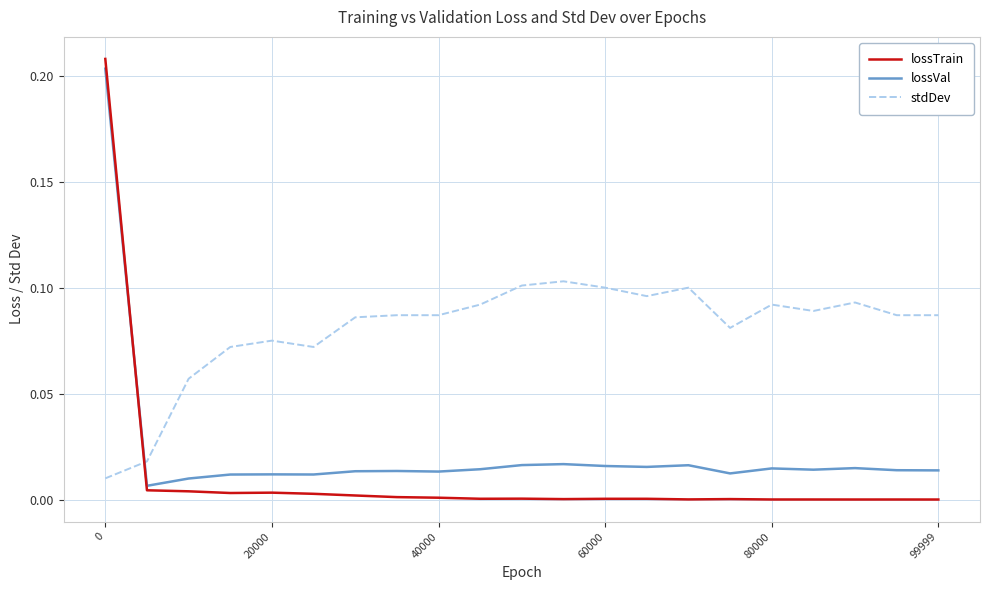

True or false: stdDev and lossVal cross at least once.

True